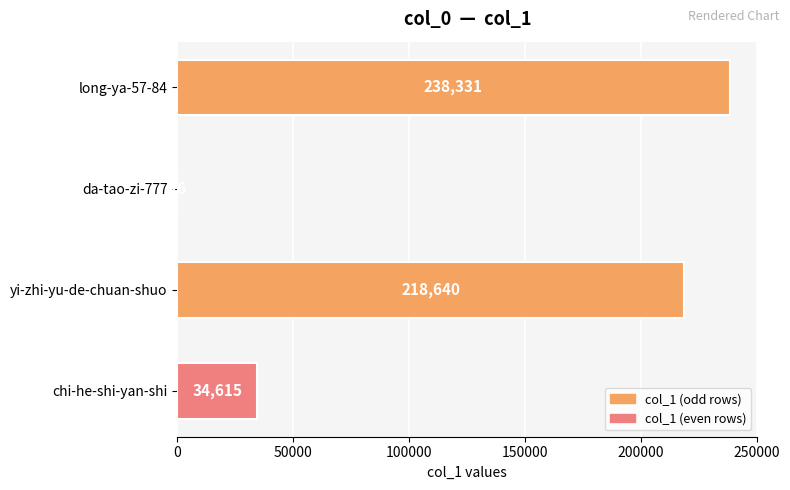

Which label corresponds to the largest value in the chart?

long-ya-57-84